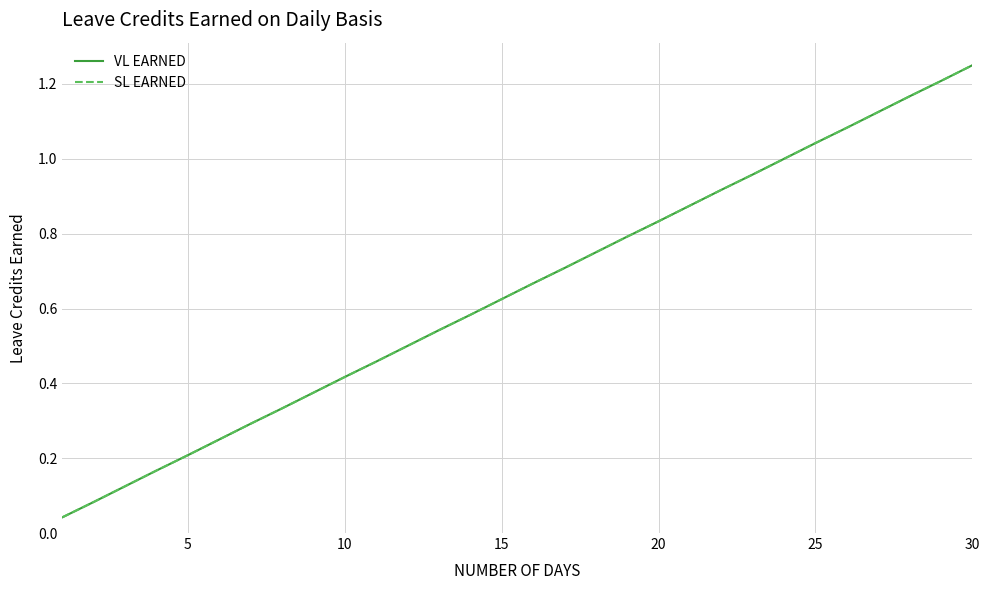

Does the chart have visible grid lines?

Yes